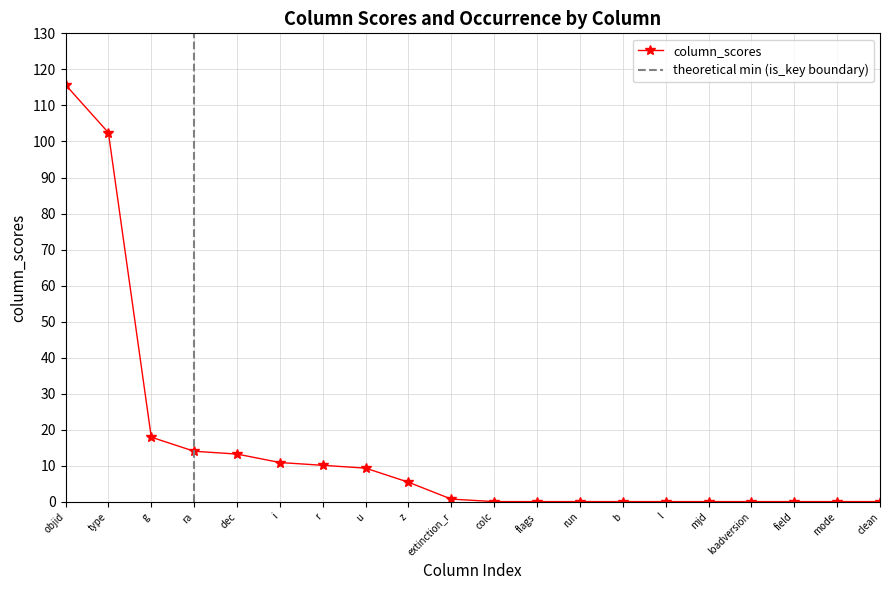

How many data points does each series have?

20